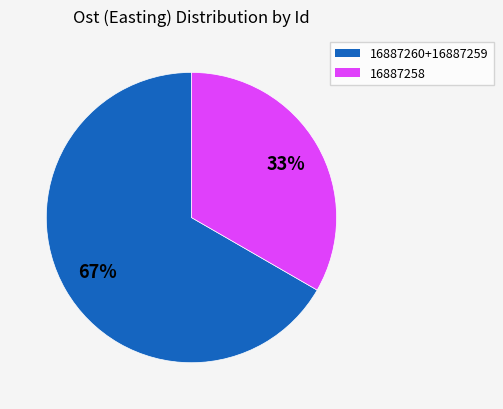

Which slice is the largest?

16887260+16887259